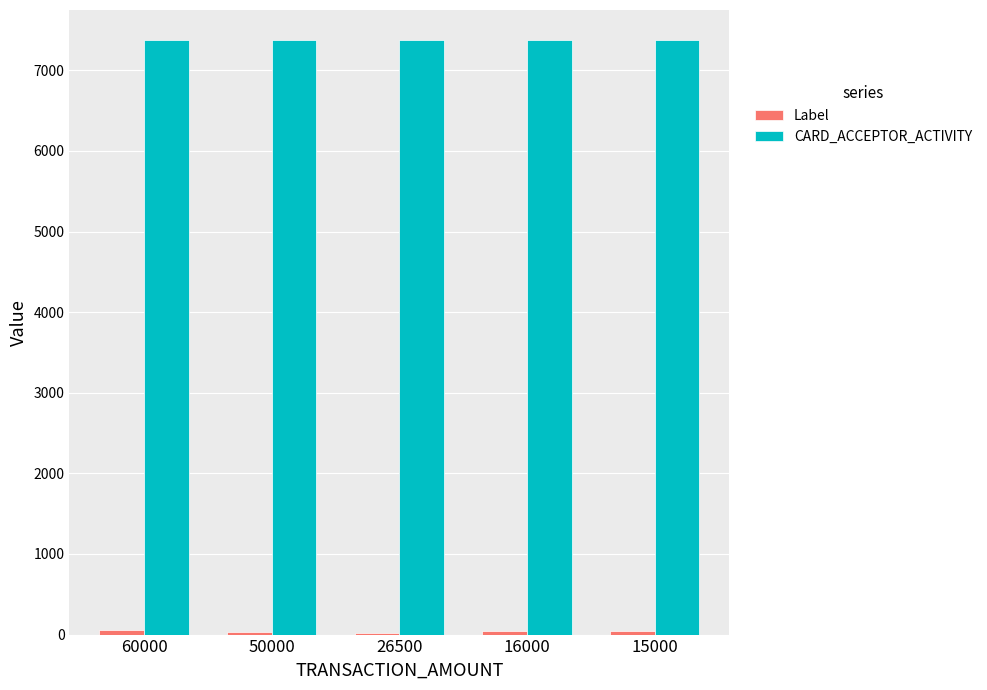

The value of CARD_ACCEPTOR_ACTIVITY at 16000 is 10089.2. True or false?

False